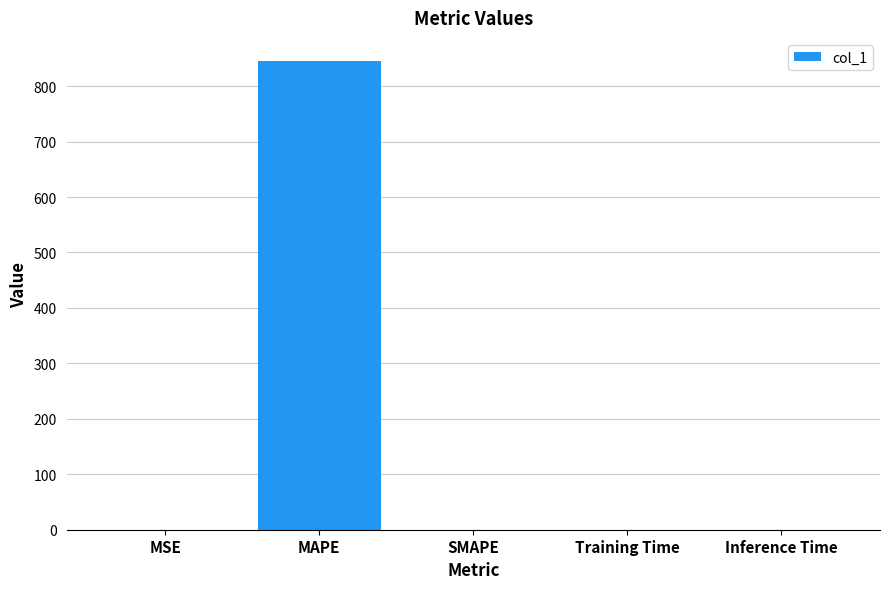

The chart shows a value of 0.0 at Inference Time. True or false?

True